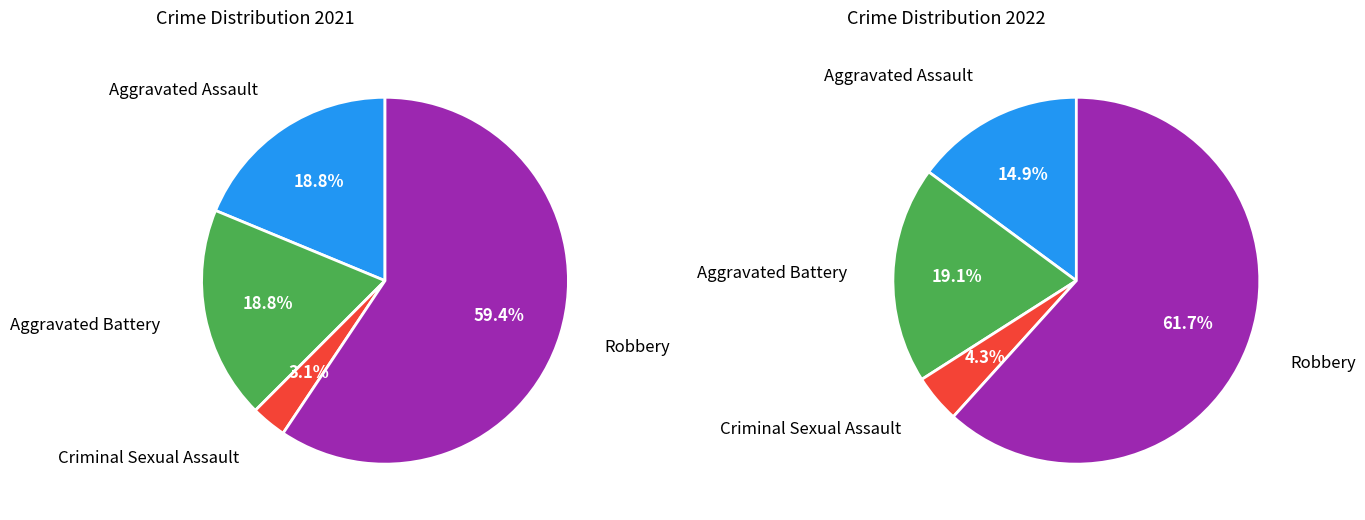

To the nearest percent, what is the difference between the largest and smallest slice percentages?

56%